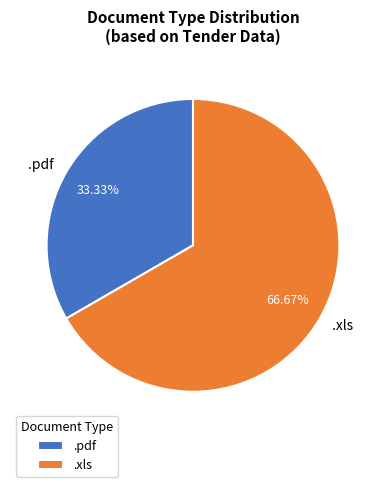

Which category accounts for the majority?

.xls